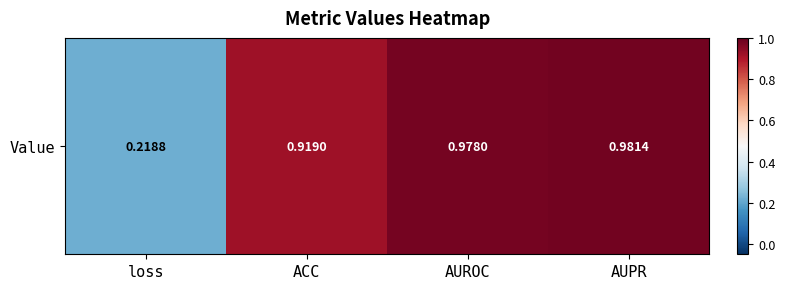

Between AUPR and ACC, which is larger?

AUPR